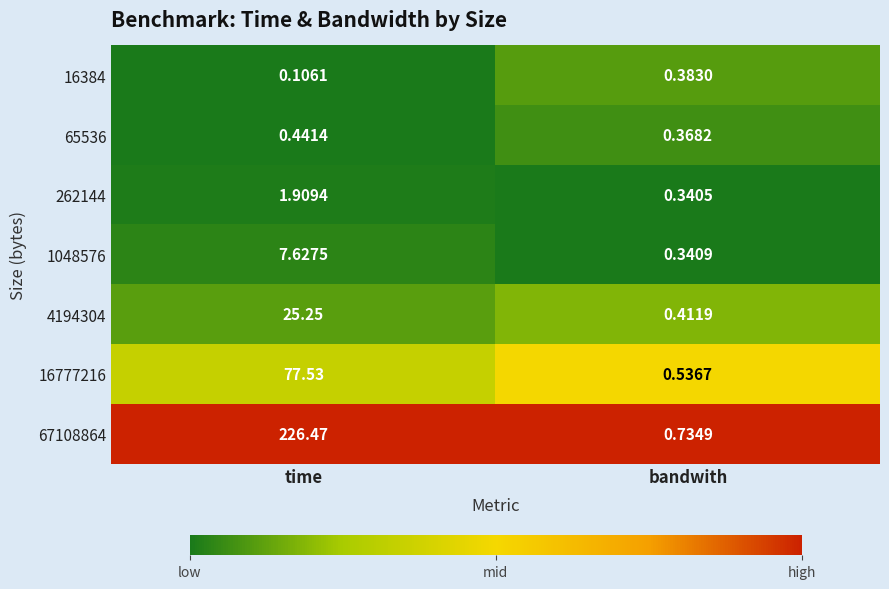

At which label is 1048576 closest to 3?

bandwith